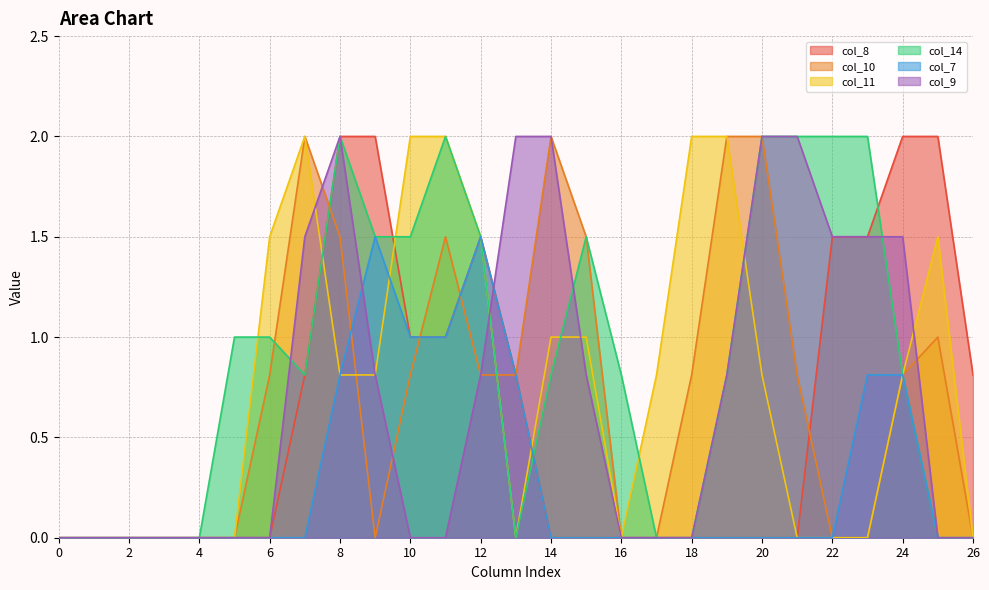

Which series has the largest range (max minus min)?

col_8